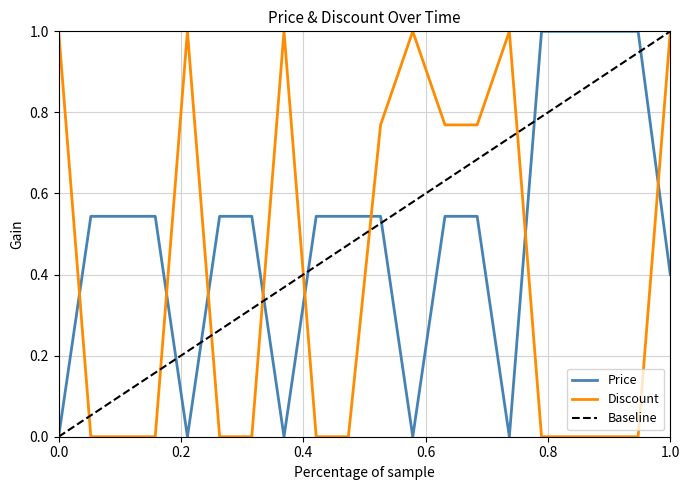

True or false: Discount and Price cross at least once.

True